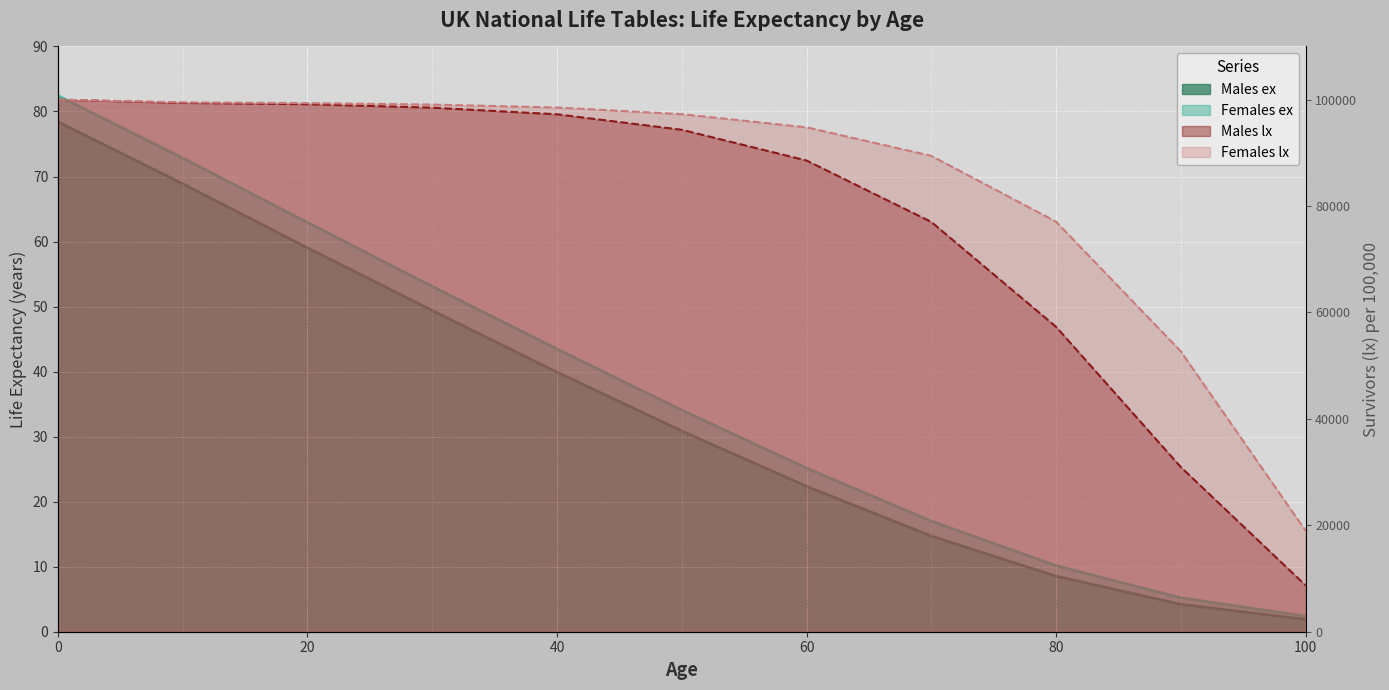

True or false: Females lx and Males lx intersect in this chart.

False